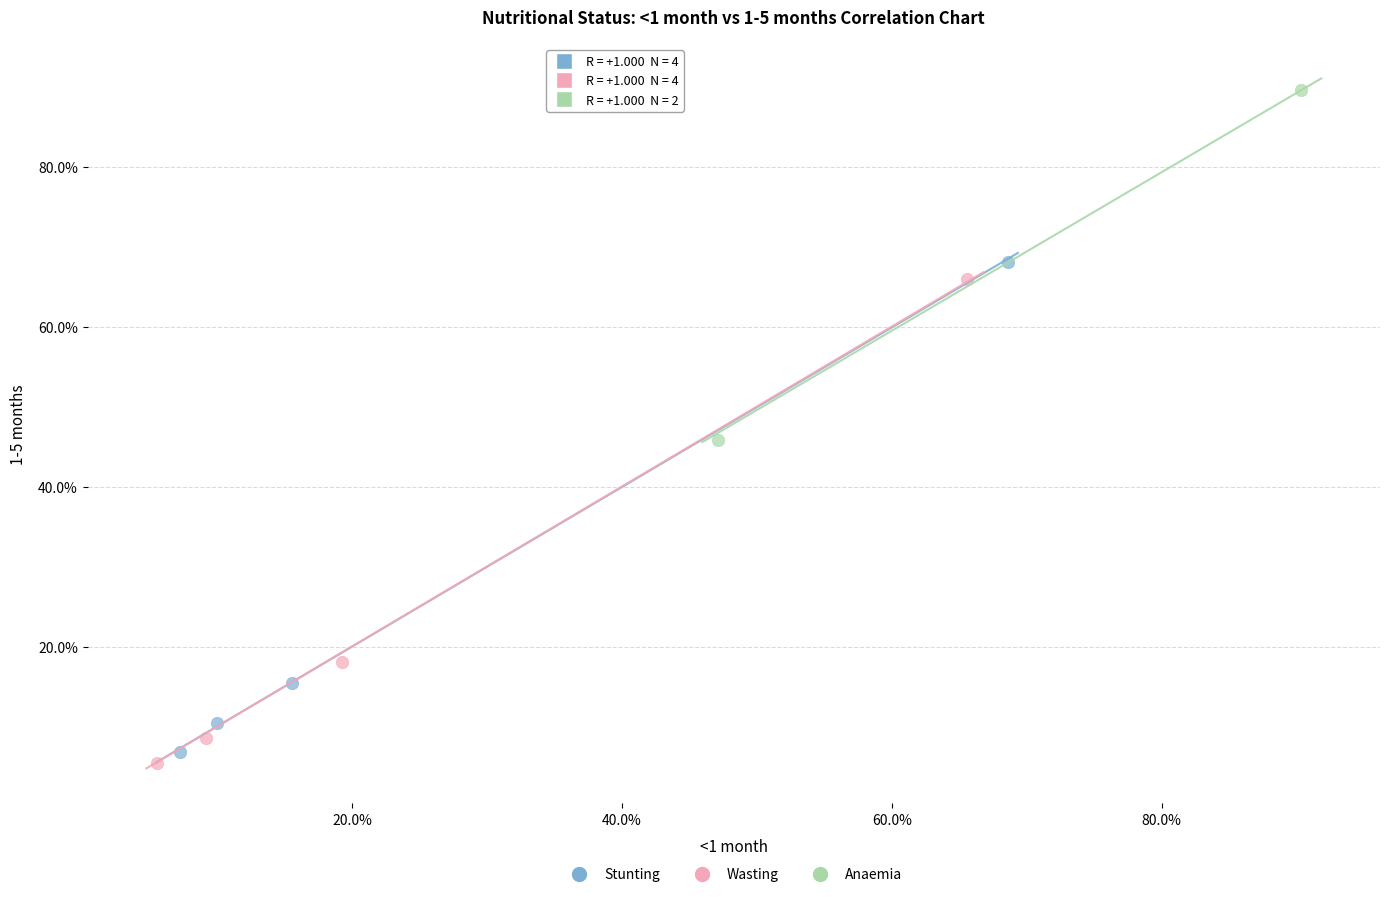

Which series reaches the minimum Y coordinate?

Wasting